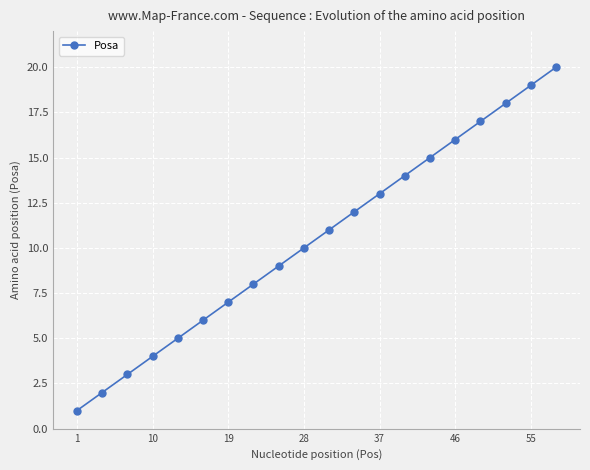

What is the greatest value displayed?

20